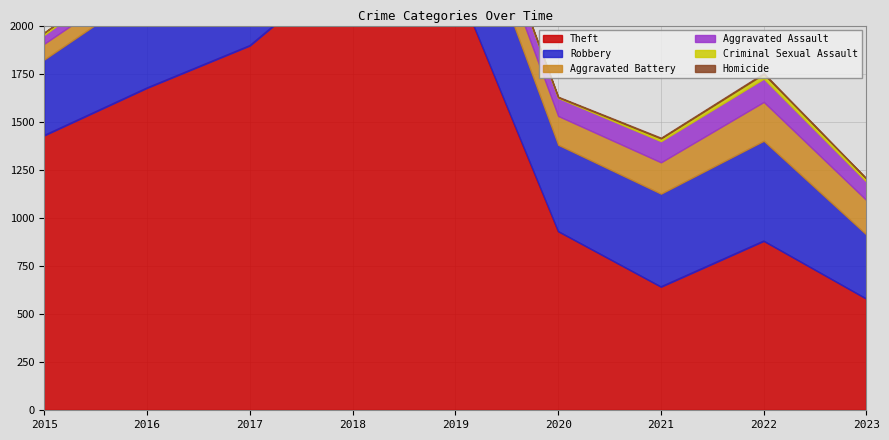

True or false: Aggravated Assault and Homicide intersect in this chart.

False